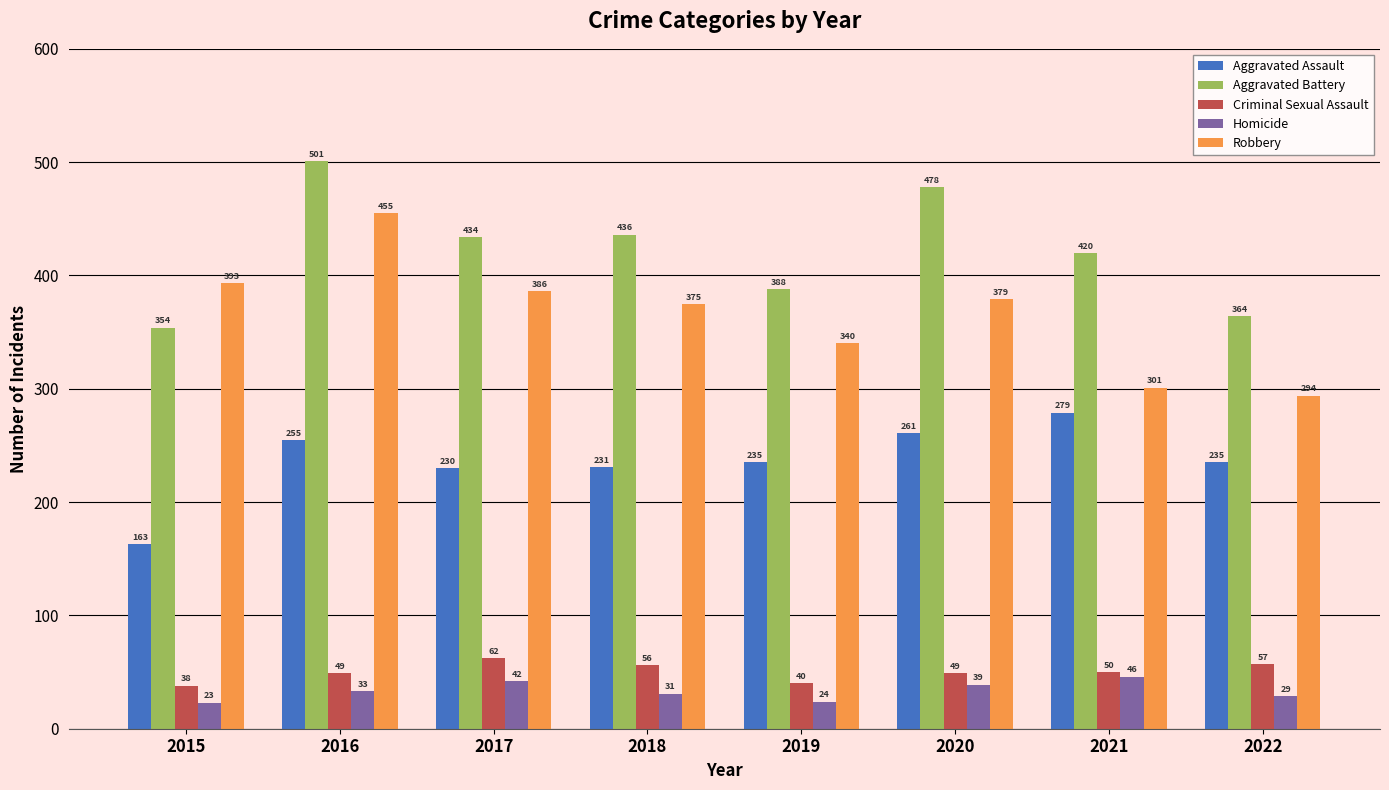

Reading left to right, list all the values displayed in this chart.

Aggravated Assault: 2015=163	2016=255	2017=230	2018=231	2019=235	2020=261	2021=279	2022=235
Aggravated Battery: 2015=354	2016=501	2017=434	2018=436	2019=388	2020=478	2021=420	2022=364
Criminal Sexual Assault: 2015=38	2016=49	2017=62	2018=56	2019=40	2020=49	2021=50	2022=57
Homicide: 2015=23	2016=33	2017=42	2018=31	2019=24	2020=39	2021=46	2022=29
Robbery: 2015=393	2016=455	2017=386	2018=375	2019=340	2020=379	2021=301	2022=294